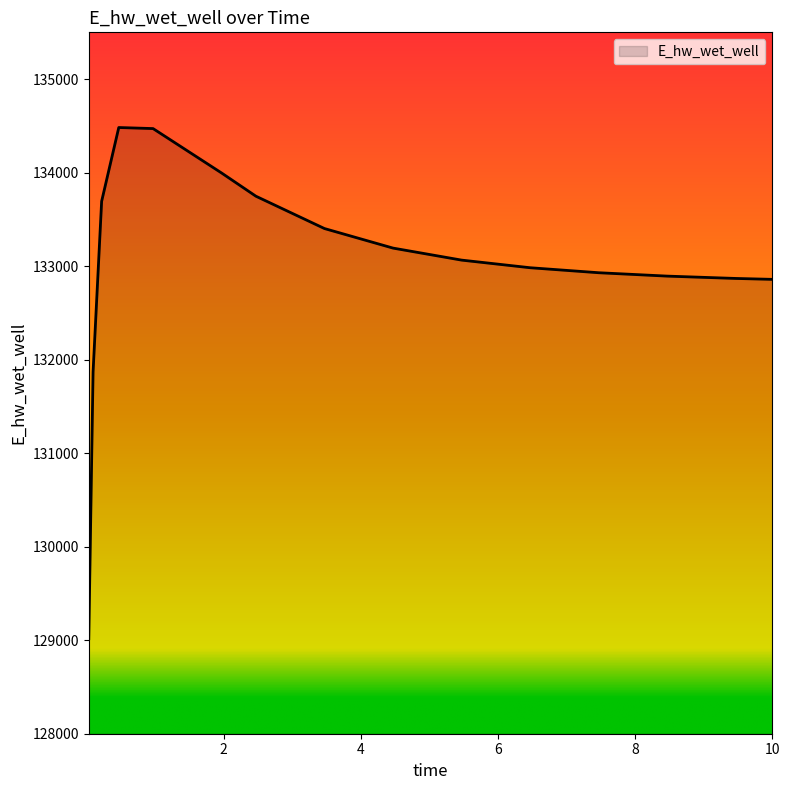

What is the sum of all values?

1995465.0